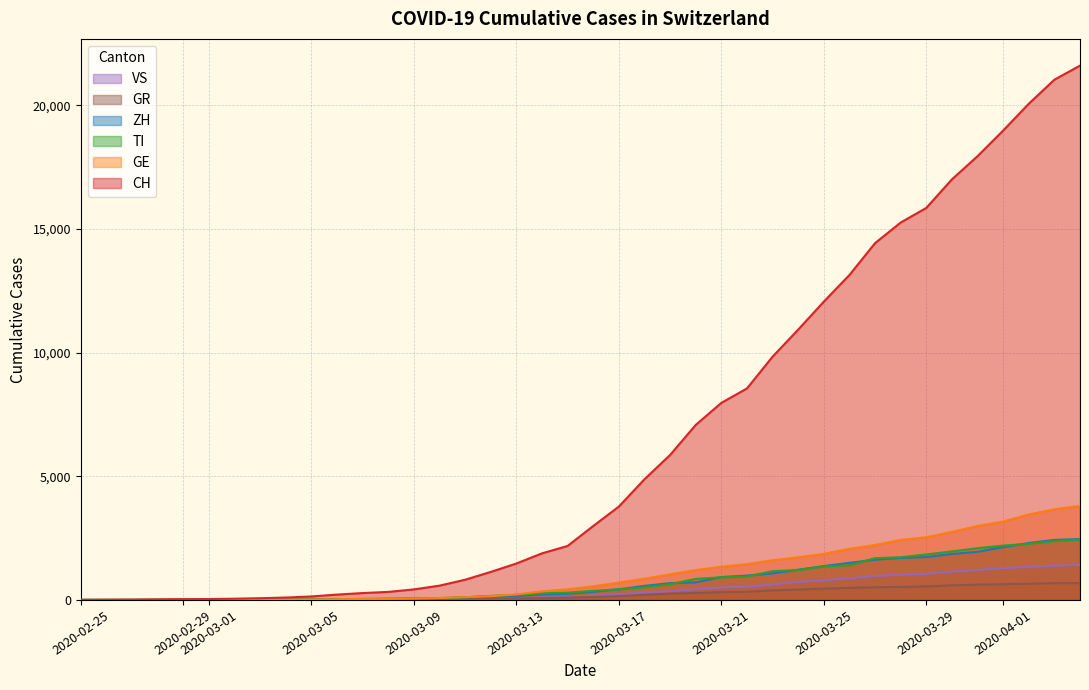

True or false: VS and ZH intersect in this chart.

False